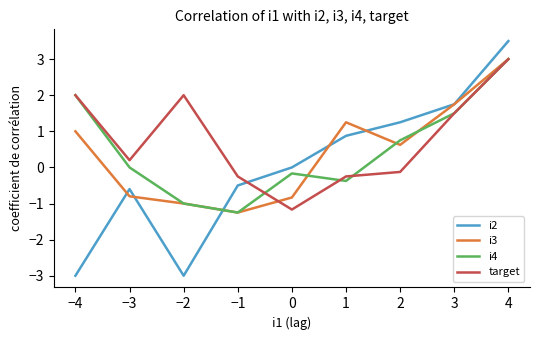

The value of i4 at 2 is 0.4. True or false?

False